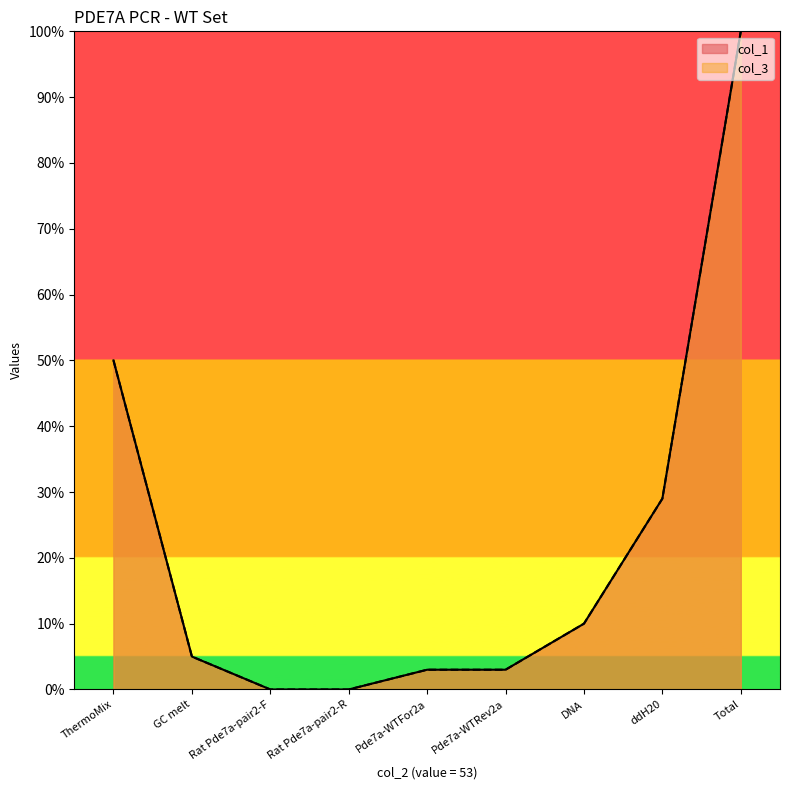

What is the maximum value for col_3?

100.0